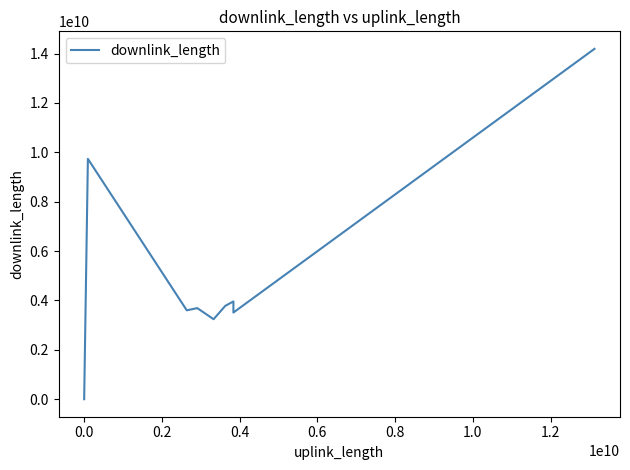

What is the difference between the maximum and minimum values?

14191506163